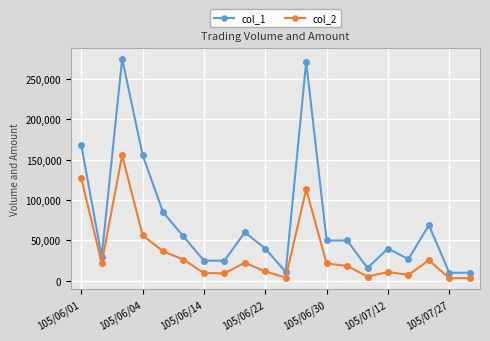

List the series in order of their overall mean, lowest first.

col_2, col_1